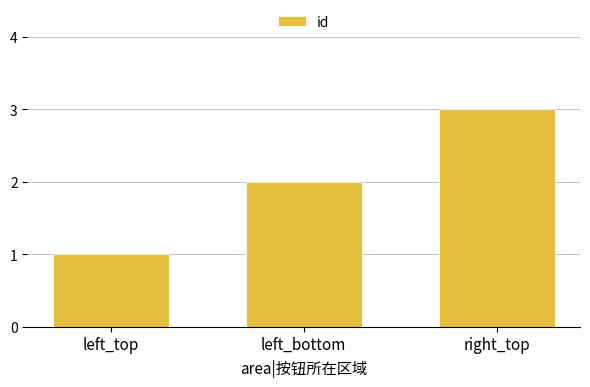

What is the difference between the values at left_top and left_bottom?

1